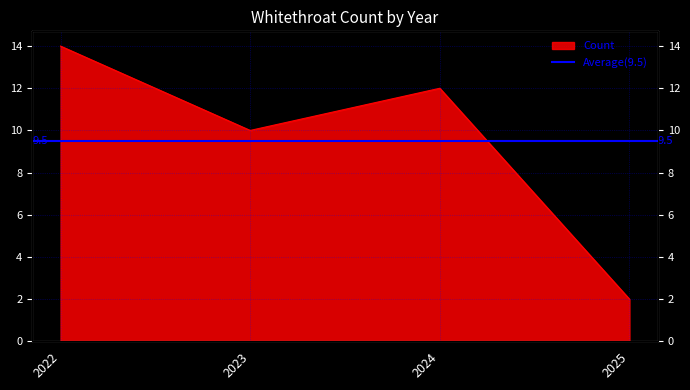

At which label is the value closest to 8?

2023